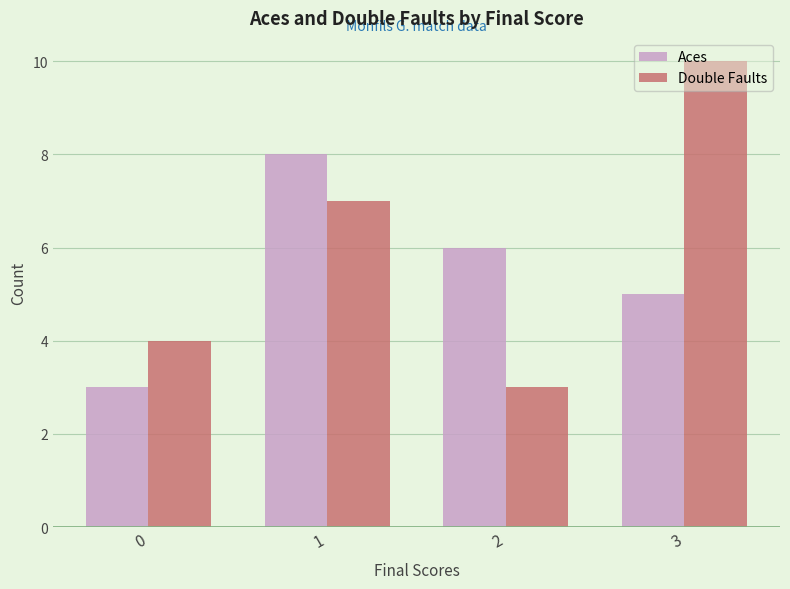

Reading right to left, what are all the values shown in this chart?

Aces: 5	6	8	3
Double Faults: 10	3	7	4